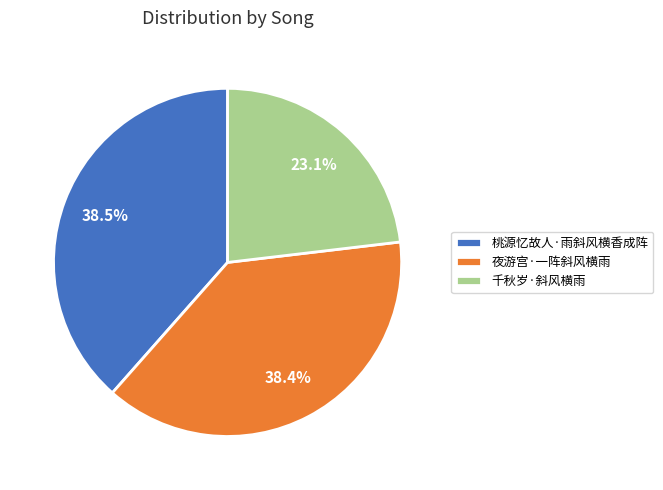

Does 夜游宫·一阵斜风横雨 represent more than half of the total?

No